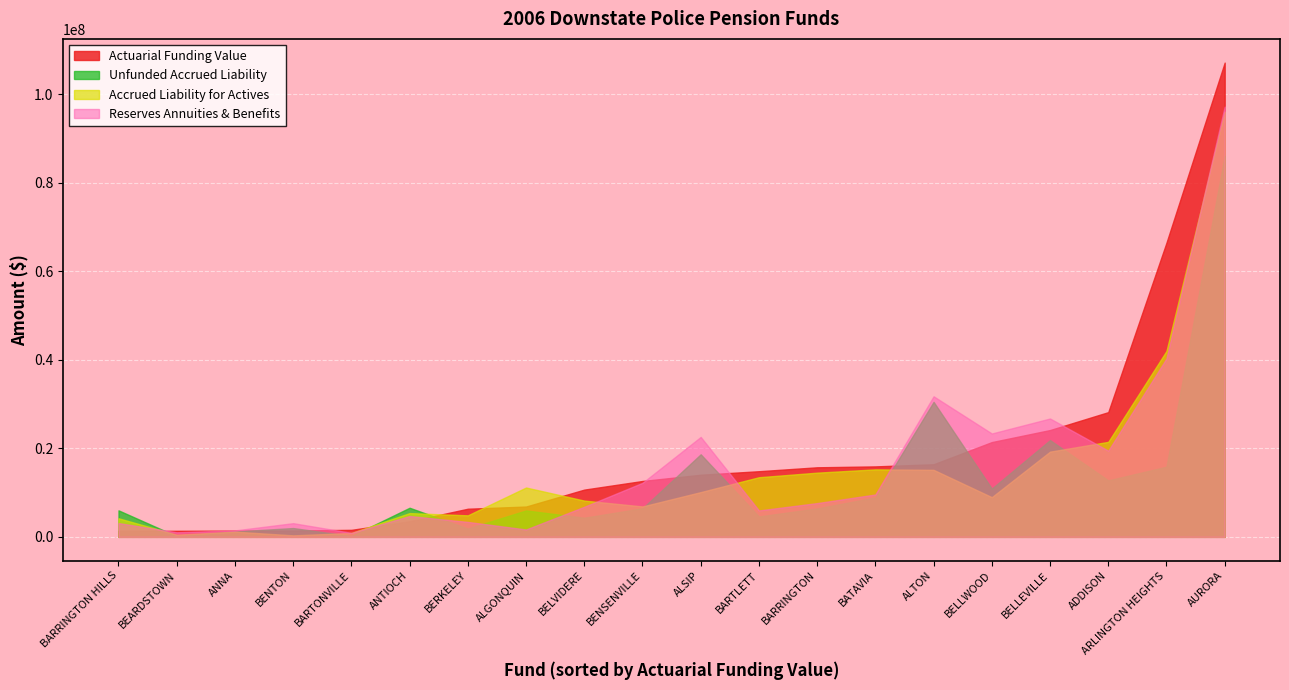

How many data points in Unfunded Accrued Liability are above 6456981?

9